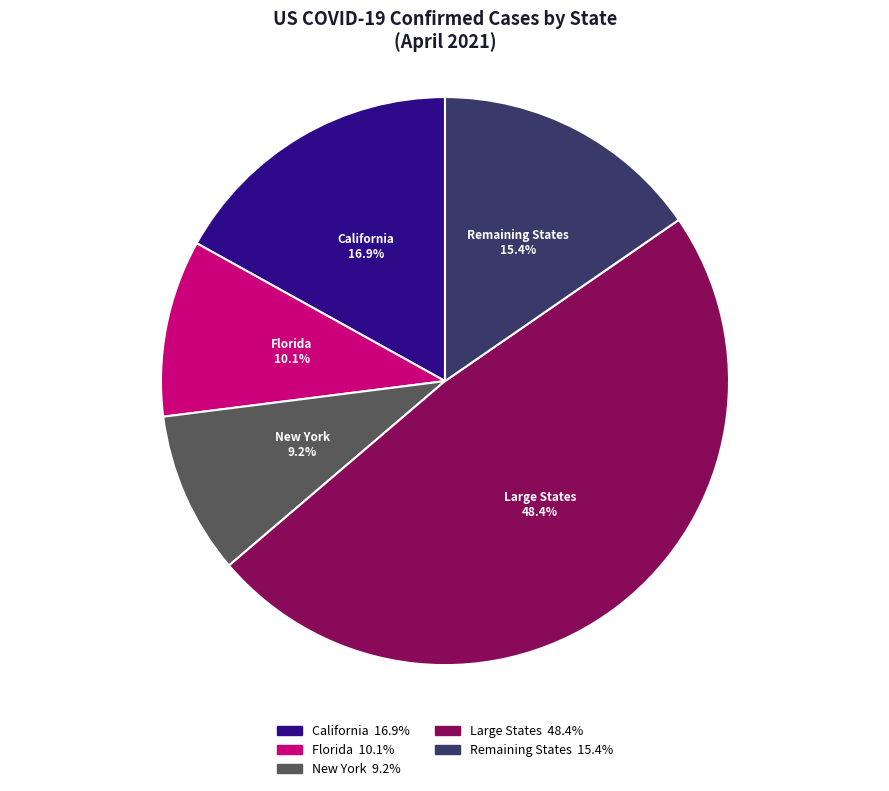

How many slices are in this pie chart?

5